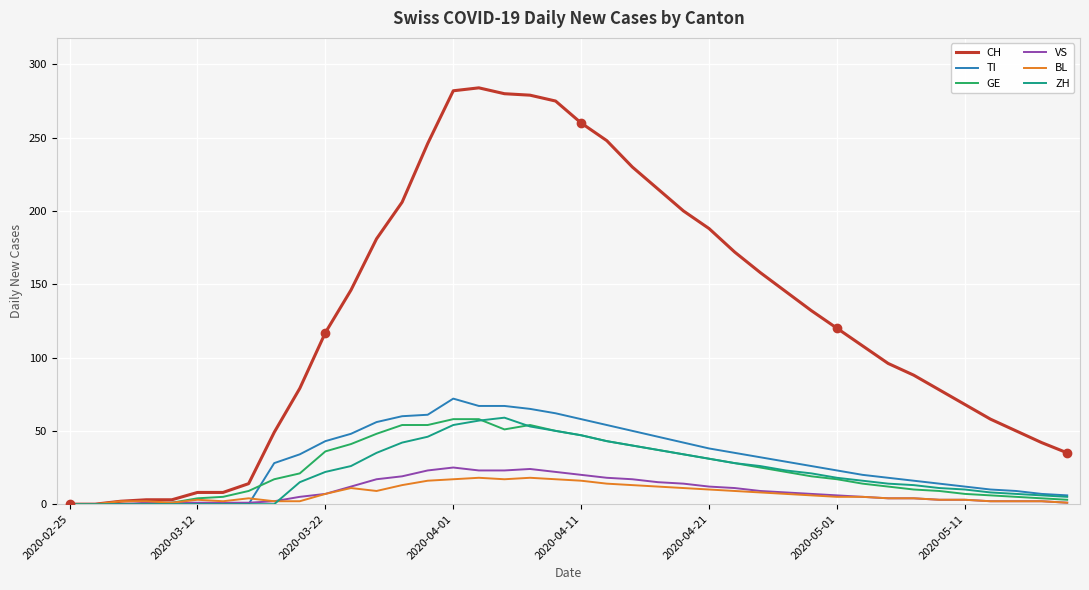

Which series has the widest spread of values?

CH